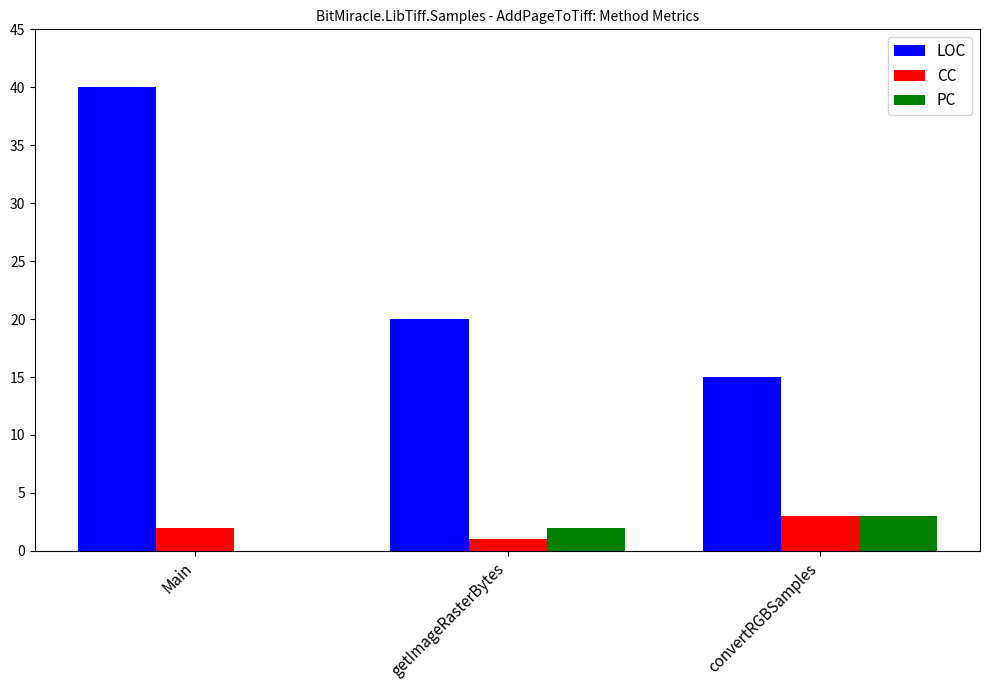

What is the highest value of the LOC series?

40